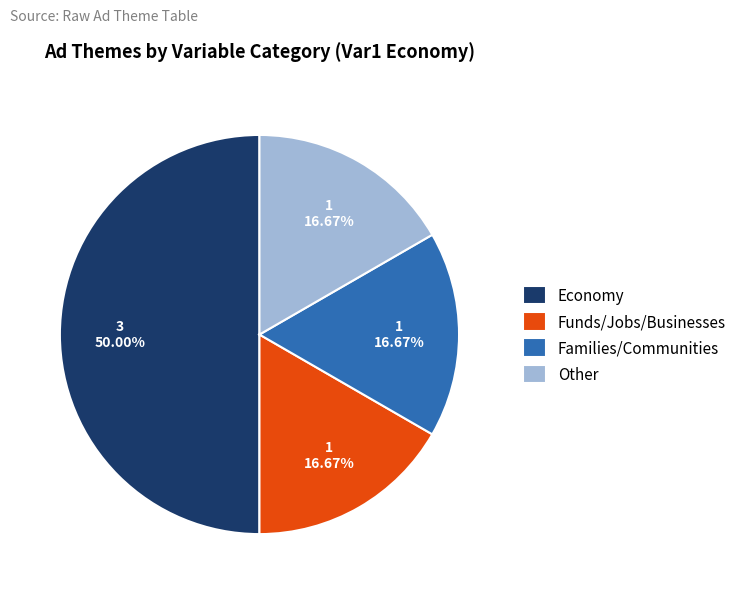

What portion of the pie excludes Funds/Jobs/Businesses?

83.3%